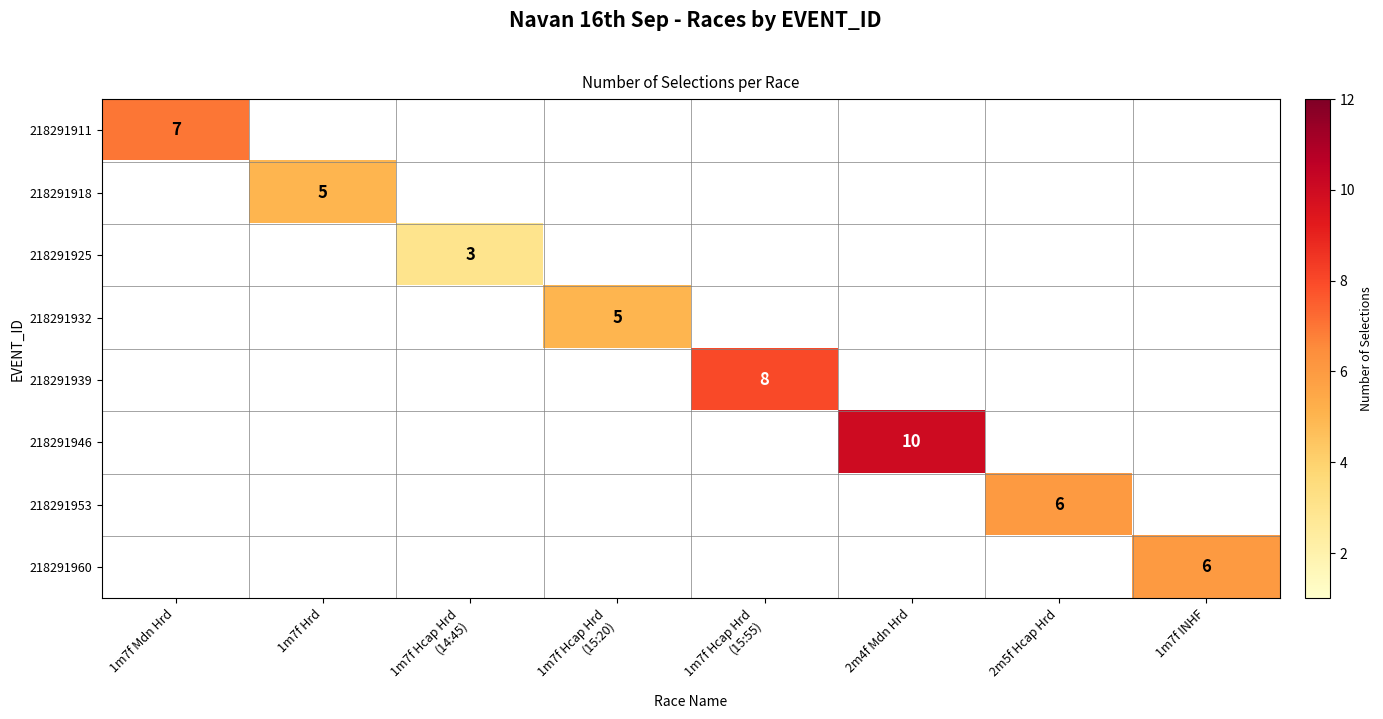

How many distinct data groups are displayed?

8